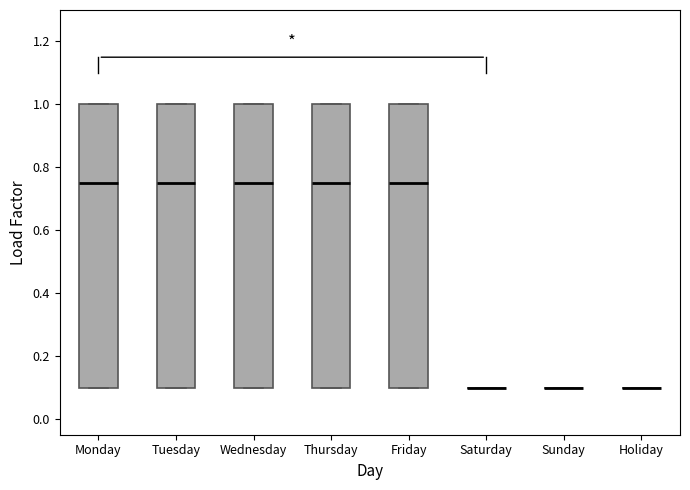

Where is the upper edge of the box for Friday on the y-axis? The values are not printed on the chart, so give them approximately, as read against the axis.

1.00